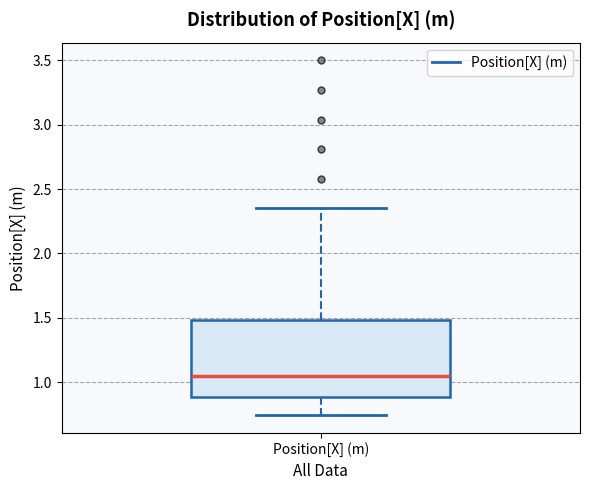

Transcribe this box plot: give where the median line is, the range the box spans, and where the two whiskers end, as read against the y-axis. The values are not printed on the chart, so give them approximately, as read against the axis.

median 1.05, box 0.90 to 1.50, whiskers 0.75 to 2.35